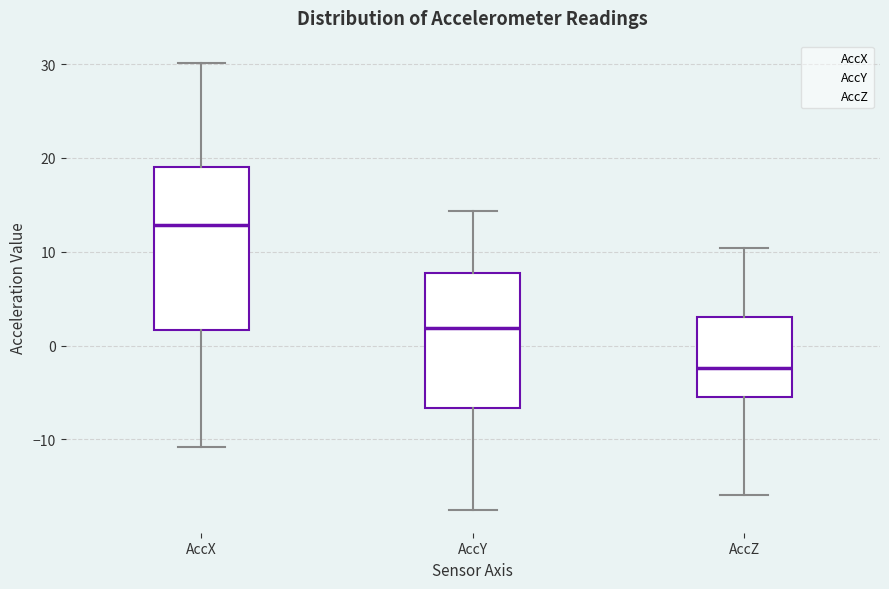

Reading left to right, read every box against the y-axis: the position of its median line, the range the box covers, and the ends of its whiskers. The values are not printed on the chart, so give them approximately, as read against the axis.

AccX: median 13, box 2 to 19, whiskers -11 to 30
AccY: median 2, box -7 to 8, whiskers -18 to 14
AccZ: median -2, box -5 to 3, whiskers -16 to 10